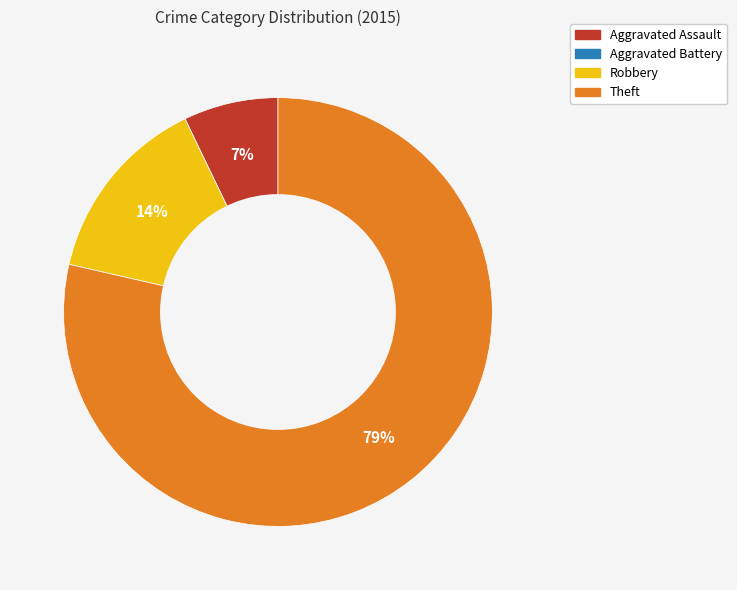

Which slice is the largest?

Theft